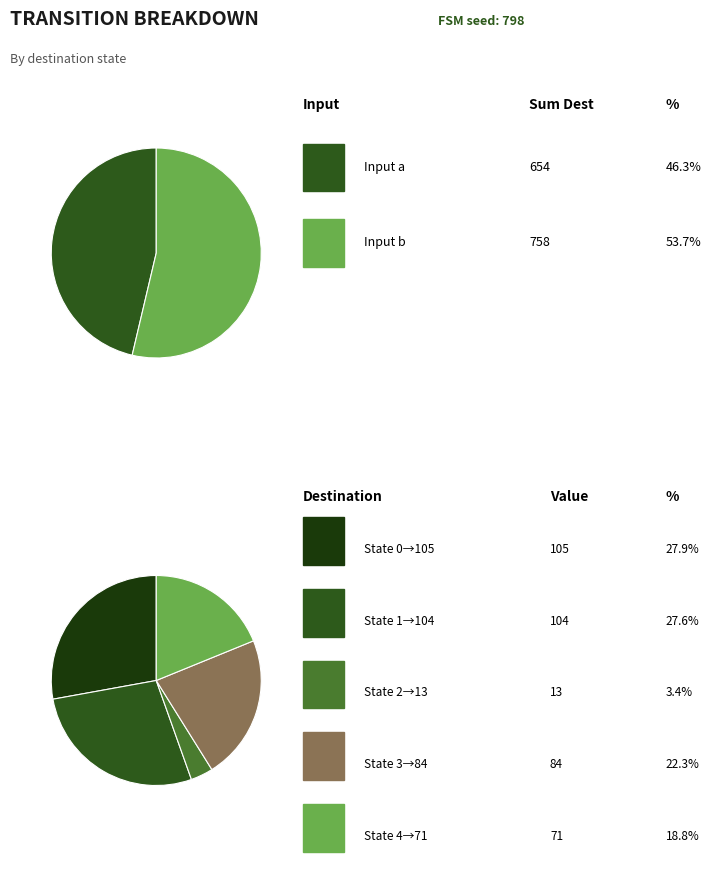

The State 4 (a) slice represents 4% of the pie. True or false?

False